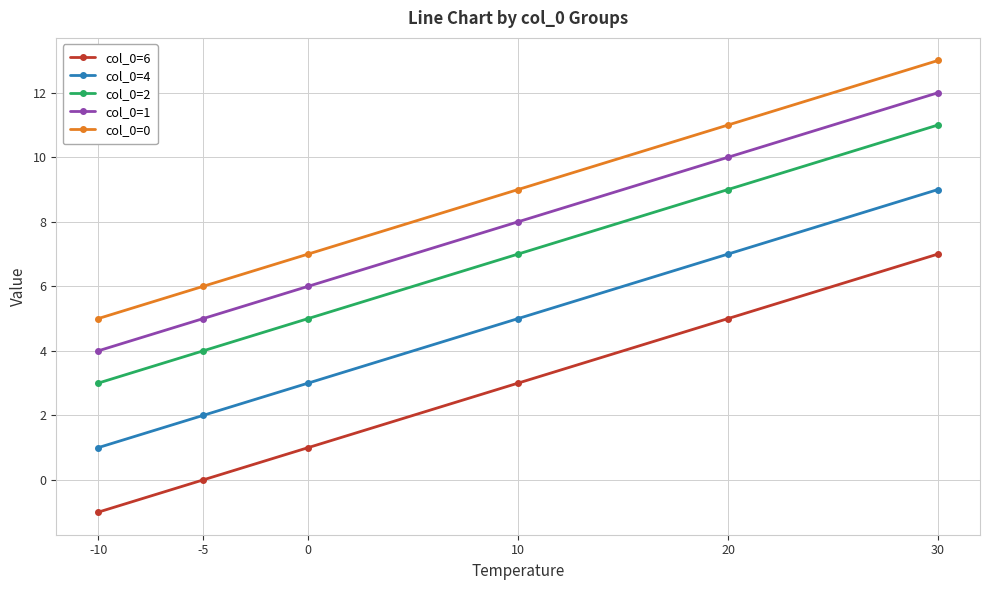

How many lines are shown in the chart?

5